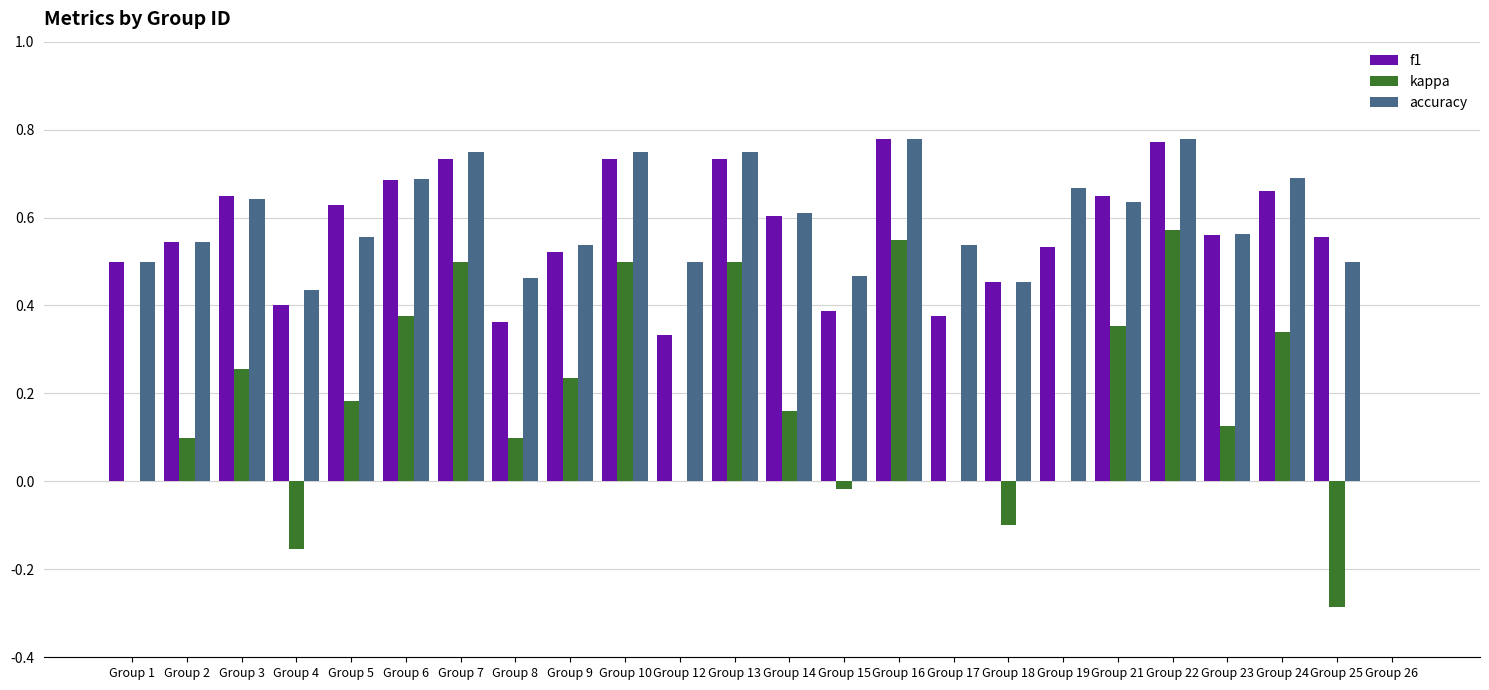

Between Group 14 and Group 16, which series saw the biggest shift?

kappa